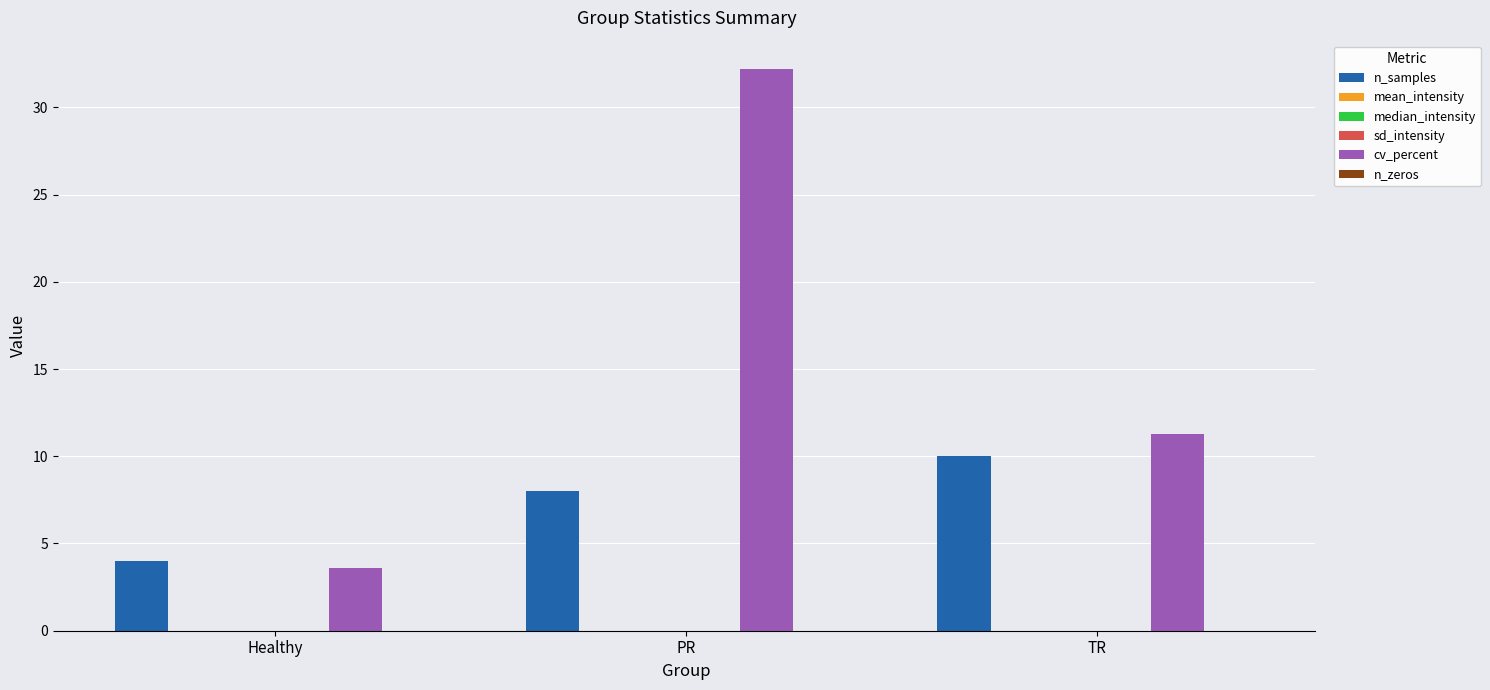

True or false: n_samples has a value of 13.7 at TR.

False